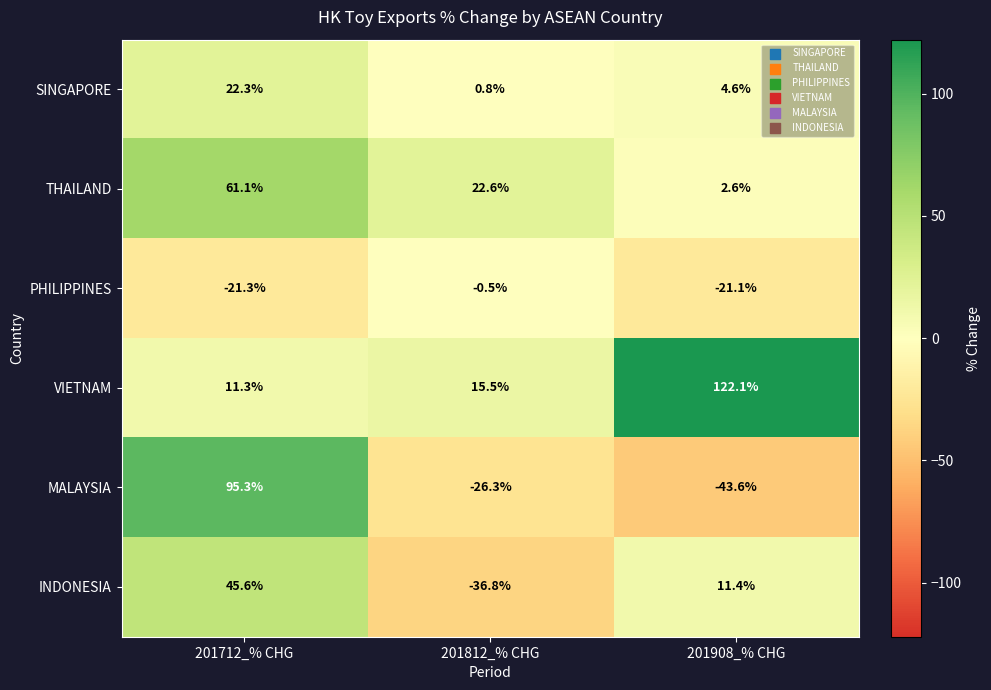

At which category is the sum across all series the highest?

201712_% CHG